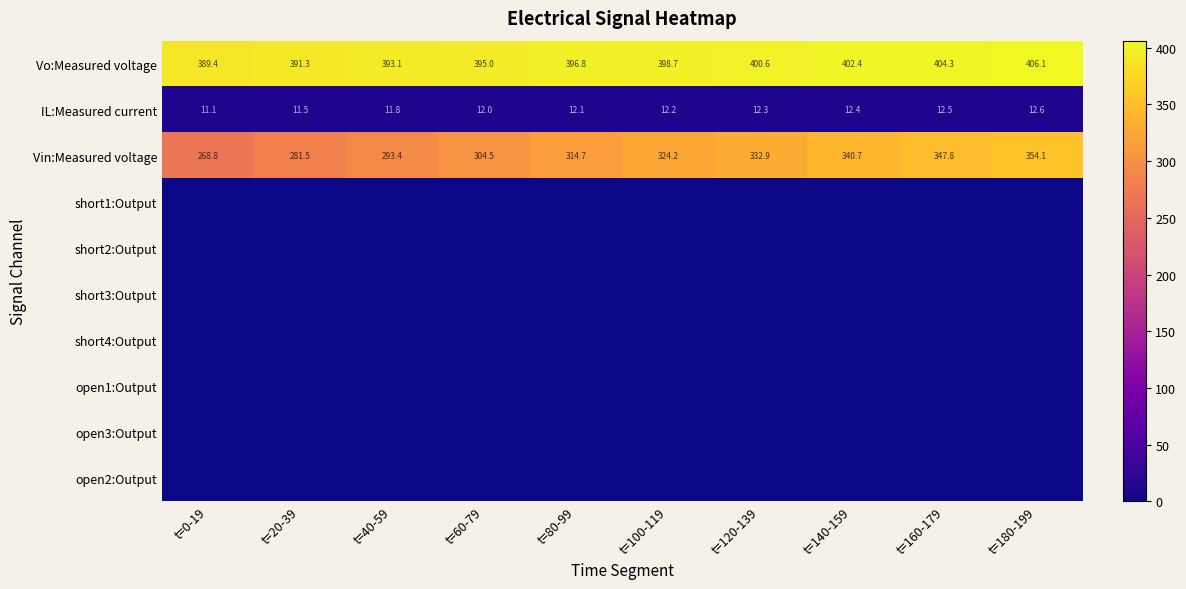

True or false: IL:Measured current has a value of 12.3 at t=120-139.

True